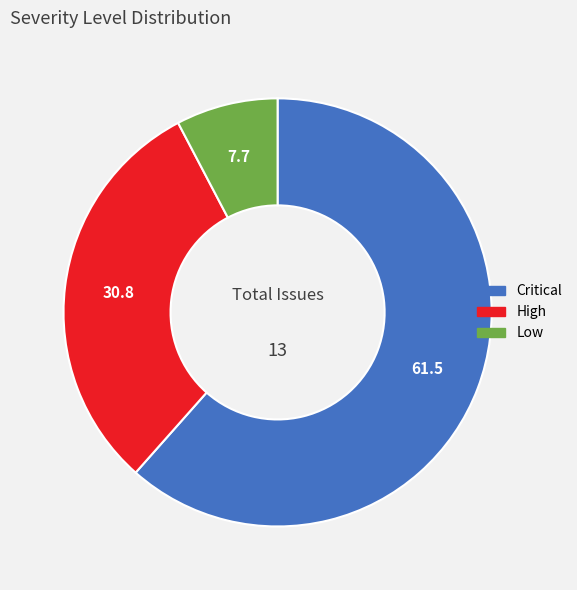

Is there a majority slice in this chart?

Yes